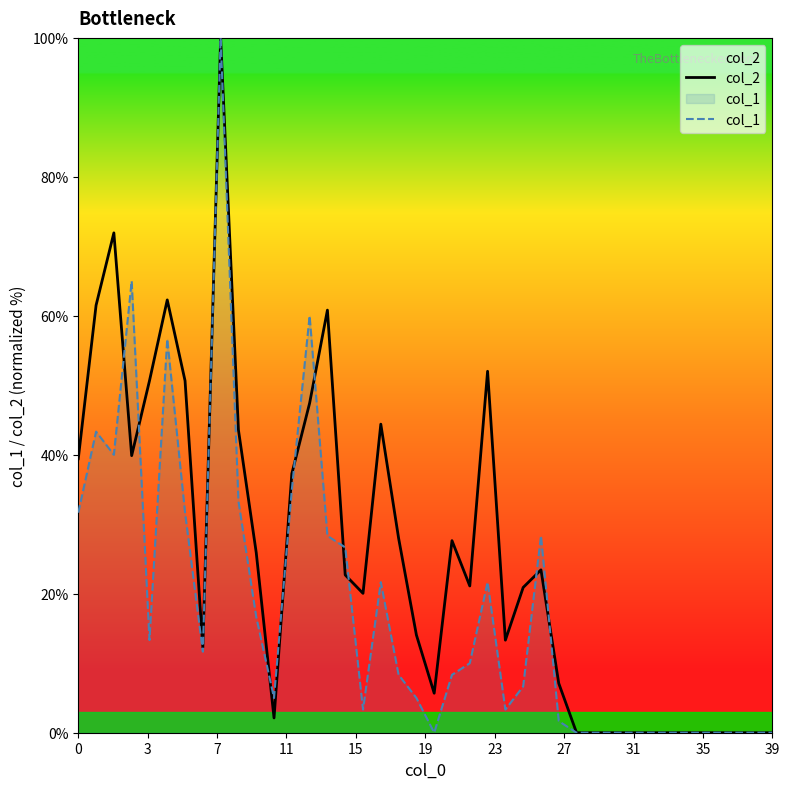

List the series in order of their overall mean, lowest first.

col_1, col_2